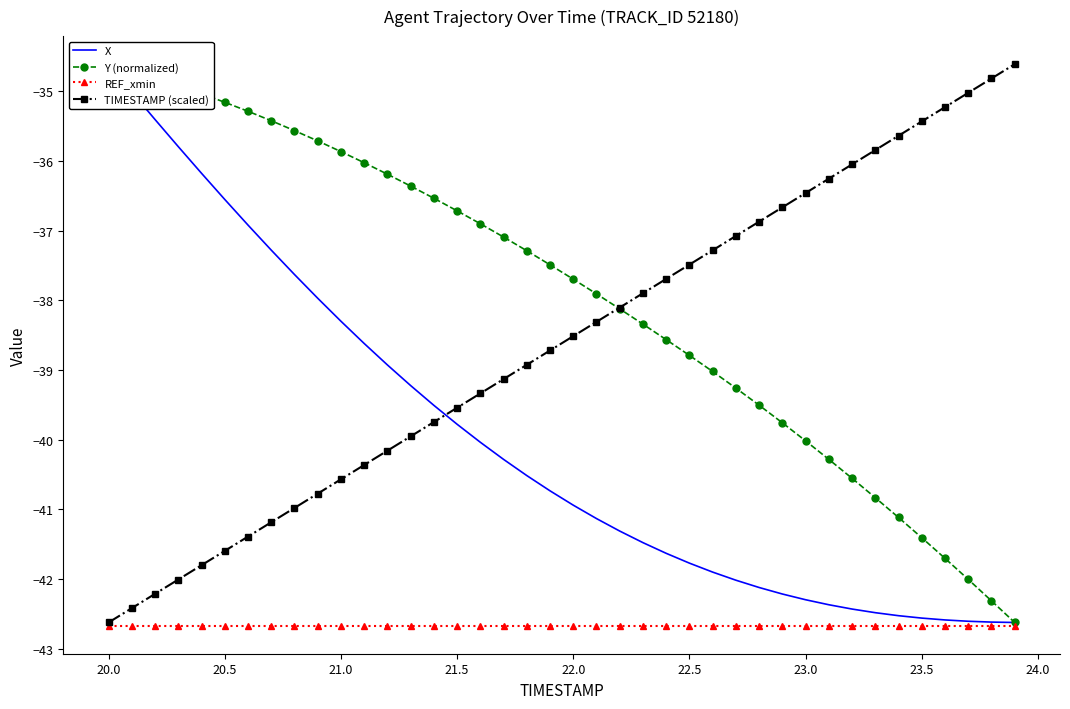

Reading left to right, transcribe all the data shown in this chart.

X: -34.6	-35.0	-35.4	-35.8	-36.2	-36.6	-36.9	-37.3	-37.6	-38.0	-38.3	-38.6	-38.9	-39.2	-39.5	-39.8	-40.0	-40.3	-40.5	-40.7	-40.9	-41.1	-41.3	-41.5	-41.6	-41.8	-41.9	-42.0	-42.1	-42.2	-42.3	-42.4	-42.4	-42.5	-42.5	-42.6	-42.6	-42.6	-42.6	-42.6
Y (normalized): -34.6	-34.7	-34.8	-34.9	-35.0	-35.2	-35.3	-35.4	-35.6	-35.7	-35.9	-36.0	-36.2	-36.4	-36.5	-36.7	-36.9	-37.1	-37.3	-37.5	-37.7	-37.9	-38.1	-38.3	-38.6	-38.8	-39.0	-39.3	-39.5	-39.8	-40.0	-40.3	-40.6	-40.8	-41.1	-41.4	-41.7	-42.0	-42.3	-42.6
REF_xmin: -42.7	-42.7	-42.7	-42.7	-42.7	-42.7	-42.7	-42.7	-42.7	-42.7	-42.7	-42.7	-42.7	-42.7	-42.7	-42.7	-42.7	-42.7	-42.7	-42.7	-42.7	-42.7	-42.7	-42.7	-42.7	-42.7	-42.7	-42.7	-42.7	-42.7	-42.7	-42.7	-42.7	-42.7	-42.7	-42.7	-42.7	-42.7	-42.7	-42.7
TIMESTAMP (scaled): -42.6	-42.4	-42.2	-42.0	-41.8	-41.6	-41.4	-41.2	-41.0	-40.8	-40.6	-40.4	-40.2	-40.0	-39.7	-39.5	-39.3	-39.1	-38.9	-38.7	-38.5	-38.3	-38.1	-37.9	-37.7	-37.5	-37.3	-37.1	-36.9	-36.7	-36.5	-36.3	-36.0	-35.8	-35.6	-35.4	-35.2	-35.0	-34.8	-34.6